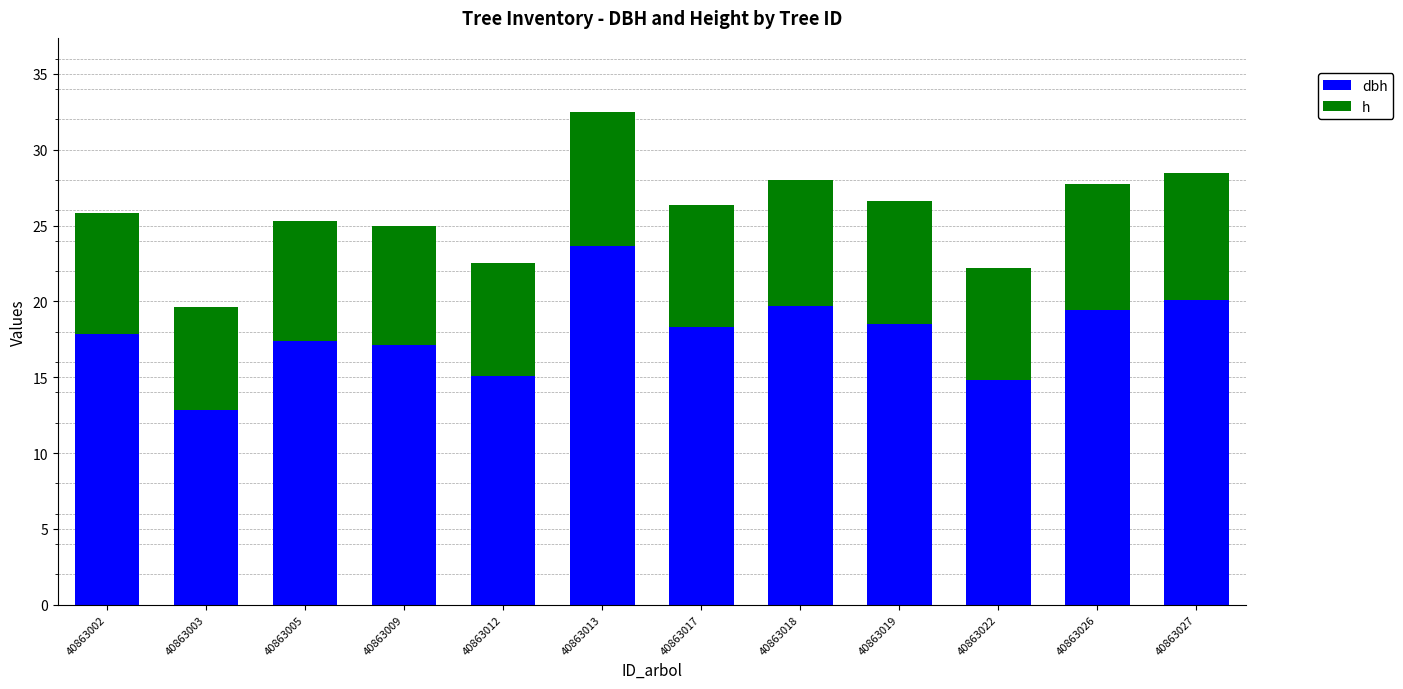

What is the total value across all series at 40863027?

28.5